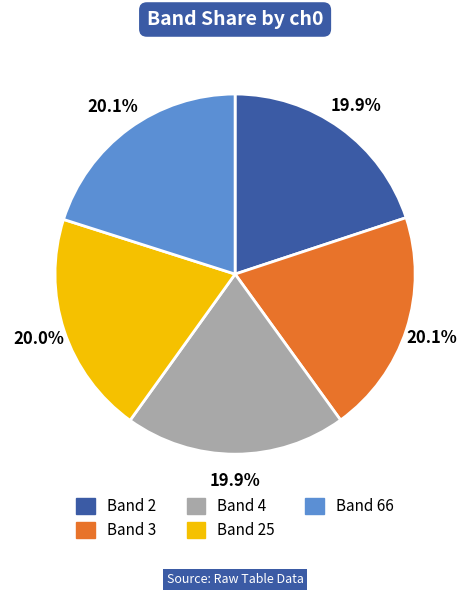

Is there a majority slice in this chart?

No